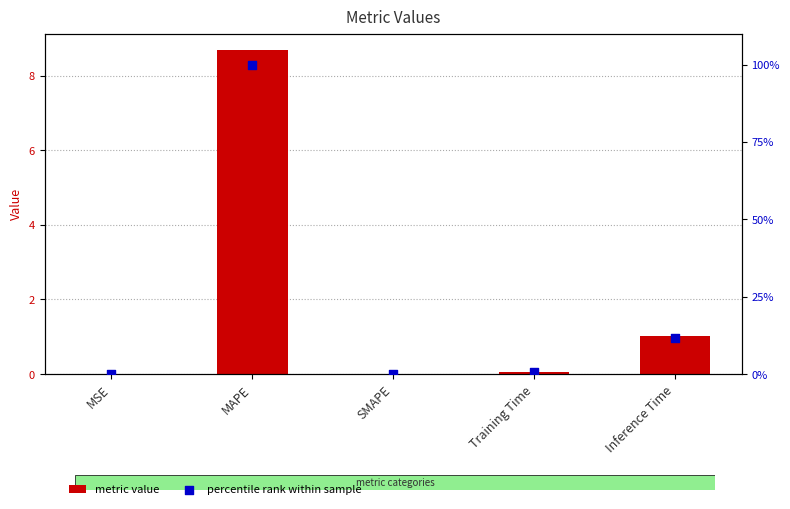

Which series contains the highest Y value?

percentile rank within sample